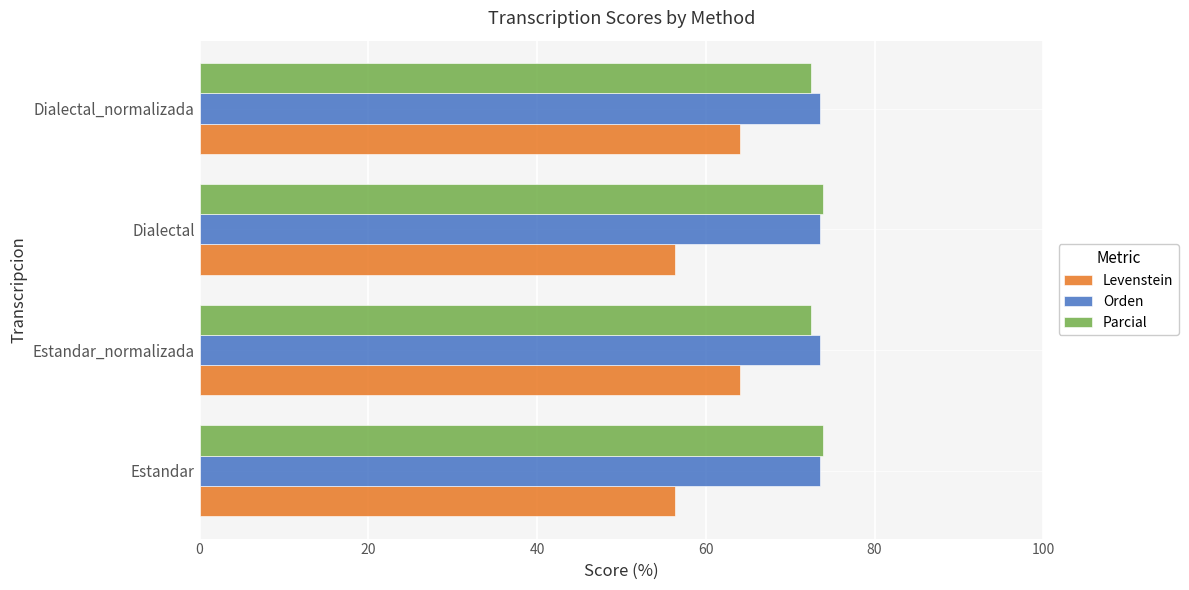

What is the spread (max minus min) of values at Estandar_normalizada?

9.6